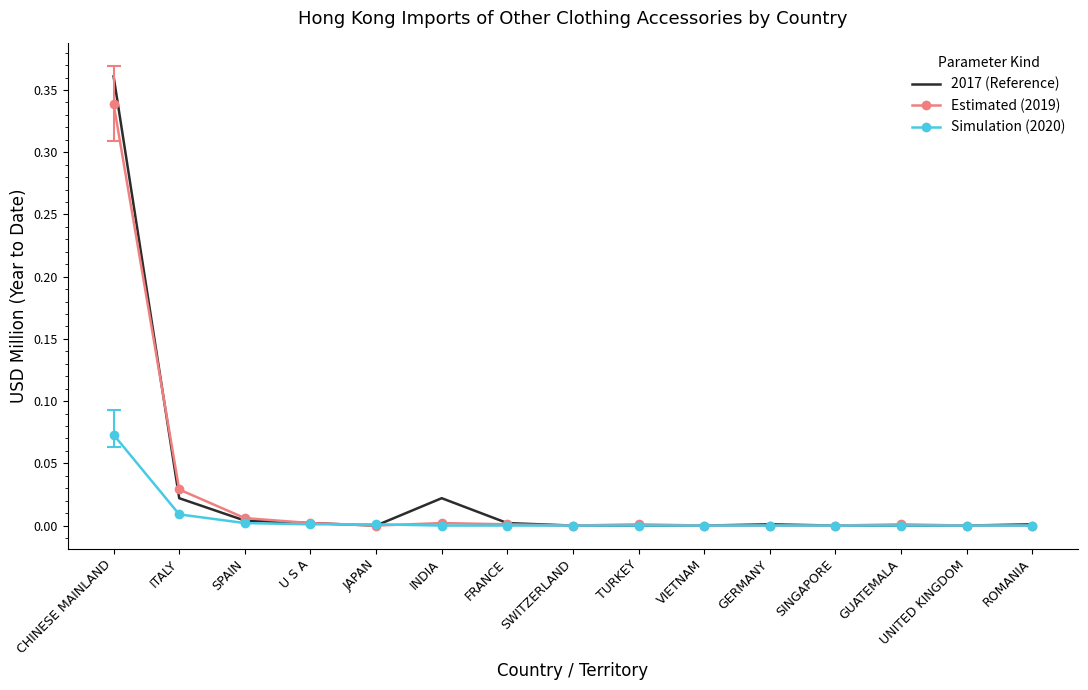

True or false: Simulation (2020) has a value of 0.0 at ROMANIA.

True